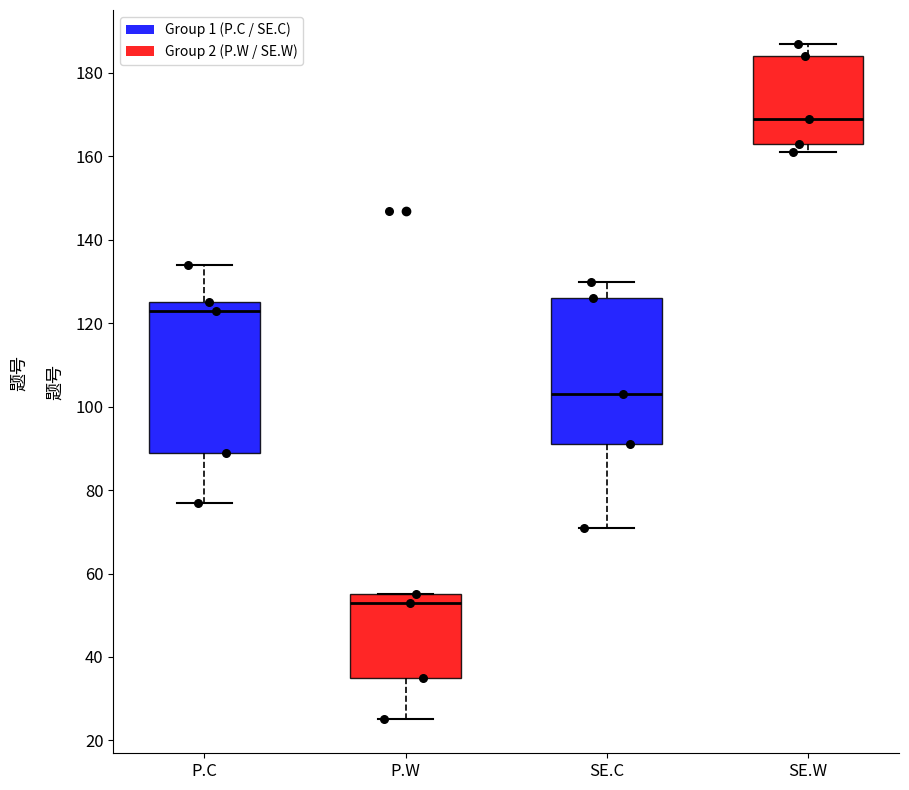

Reading left to right, transcribe this box plot: for each box, give where its median line is, the range the box spans, and where its two whiskers end, as read against the y-axis. The values are not printed on the chart, so give them approximately, as read against the axis.

P.C: median 124, box 90 to 126, whiskers 78 to 134
P.W: median 54, box 36 to 56, whiskers 26 to 56
SE.C: median 104, box 92 to 126, whiskers 72 to 130
SE.W: median 170, box 164 to 184, whiskers 162 to 188